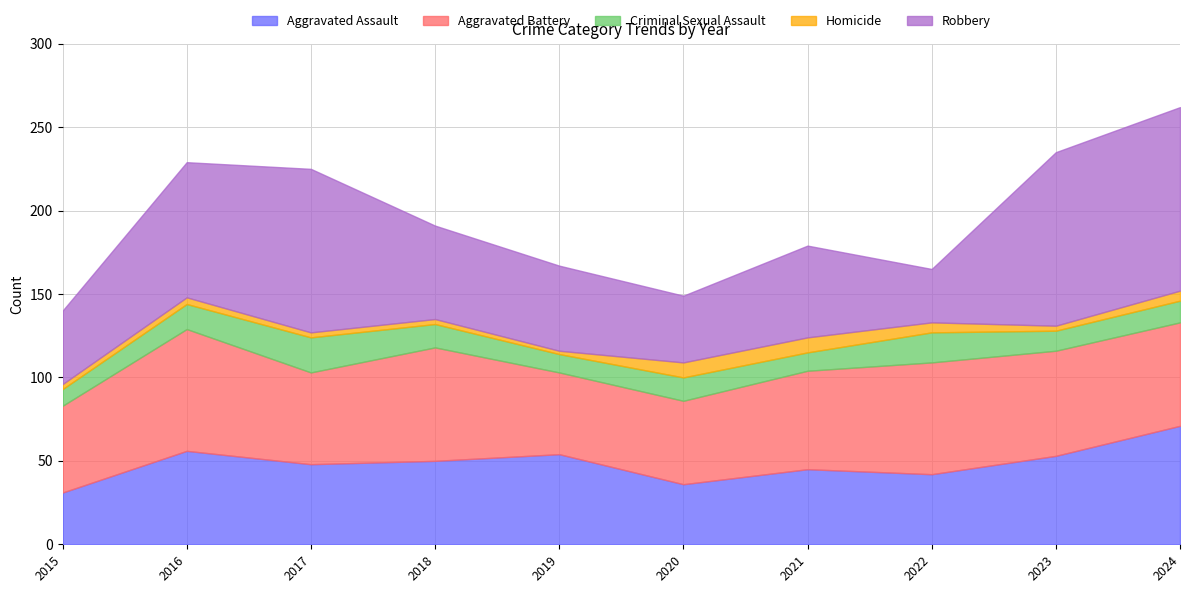

Reading right to left, transcribe all the data shown in this chart.

Aggravated Assault: 2024=71	2023=53	2022=42	2021=45	2020=36	2019=54	2018=50	2017=48	2016=56	2015=31
Aggravated Battery: 2024=62	2023=63	2022=67	2021=59	2020=50	2019=49	2018=68	2017=55	2016=73	2015=52
Criminal Sexual Assault: 2024=13	2023=12	2022=18	2021=11	2020=14	2019=11	2018=14	2017=21	2016=15	2015=10
Homicide: 2024=6	2023=3	2022=6	2021=9	2020=9	2019=2	2018=3	2017=3	2016=4	2015=3
Robbery: 2024=110	2023=104	2022=32	2021=55	2020=40	2019=51	2018=56	2017=98	2016=81	2015=44